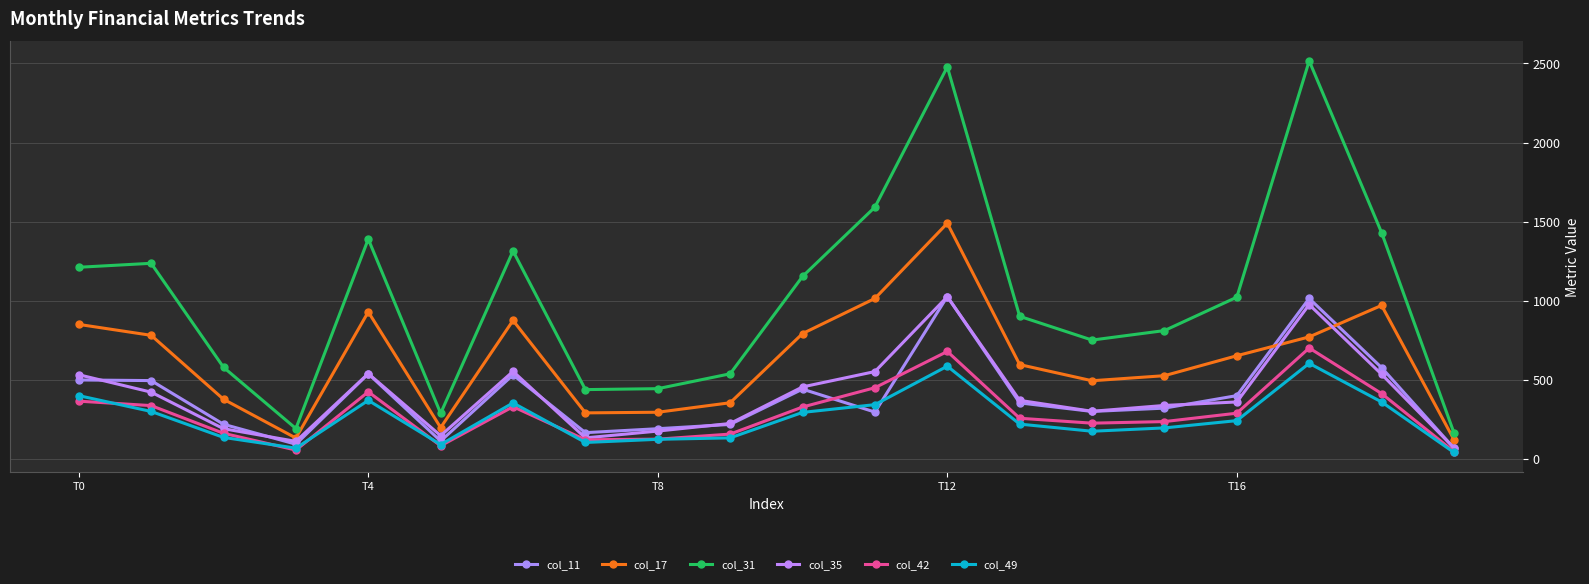

Does the chart have visible grid lines?

Yes